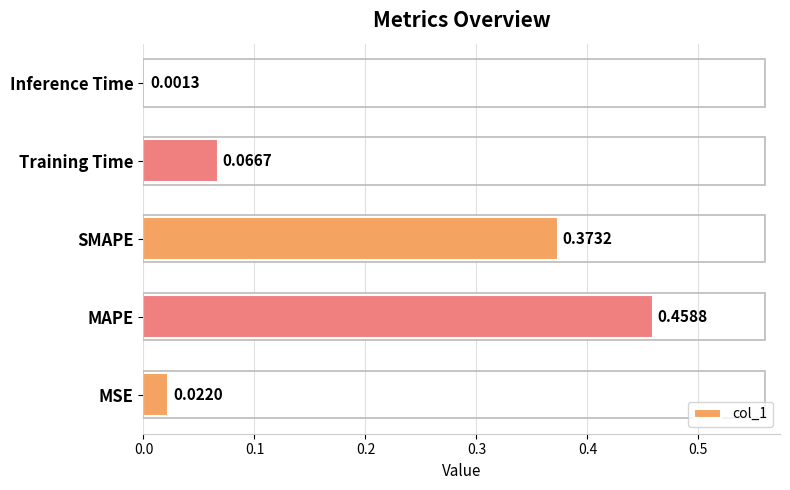

At which category does the chart reach its peak across all series?

MAPE